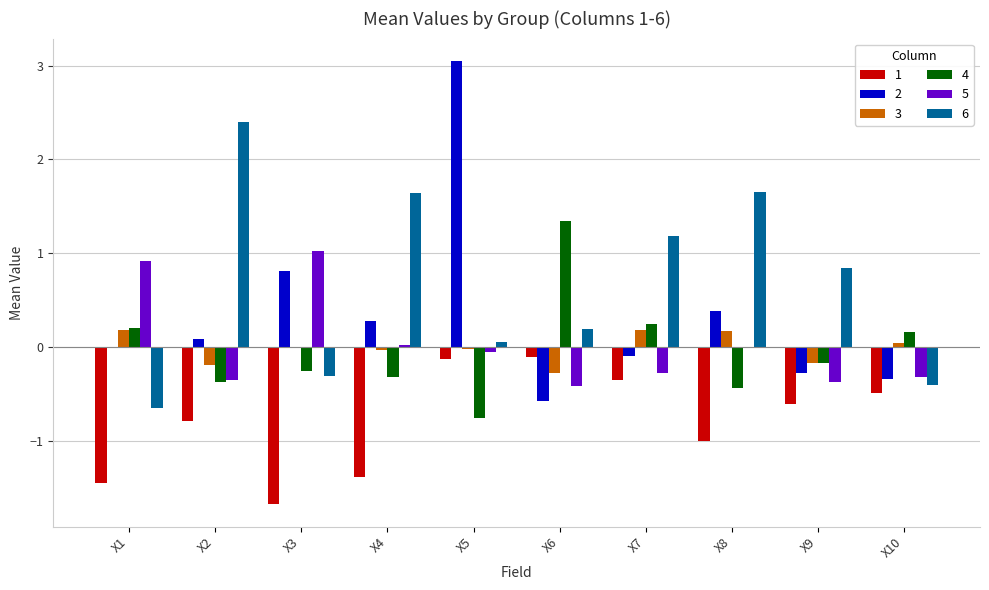

Is it true that 5 equals 0.0 at X4?

True